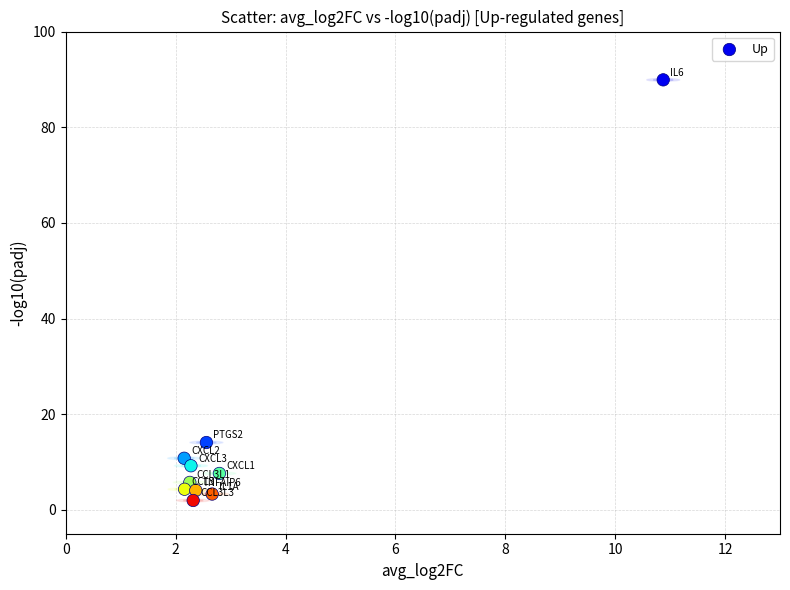

What is the average Y value?

15.1